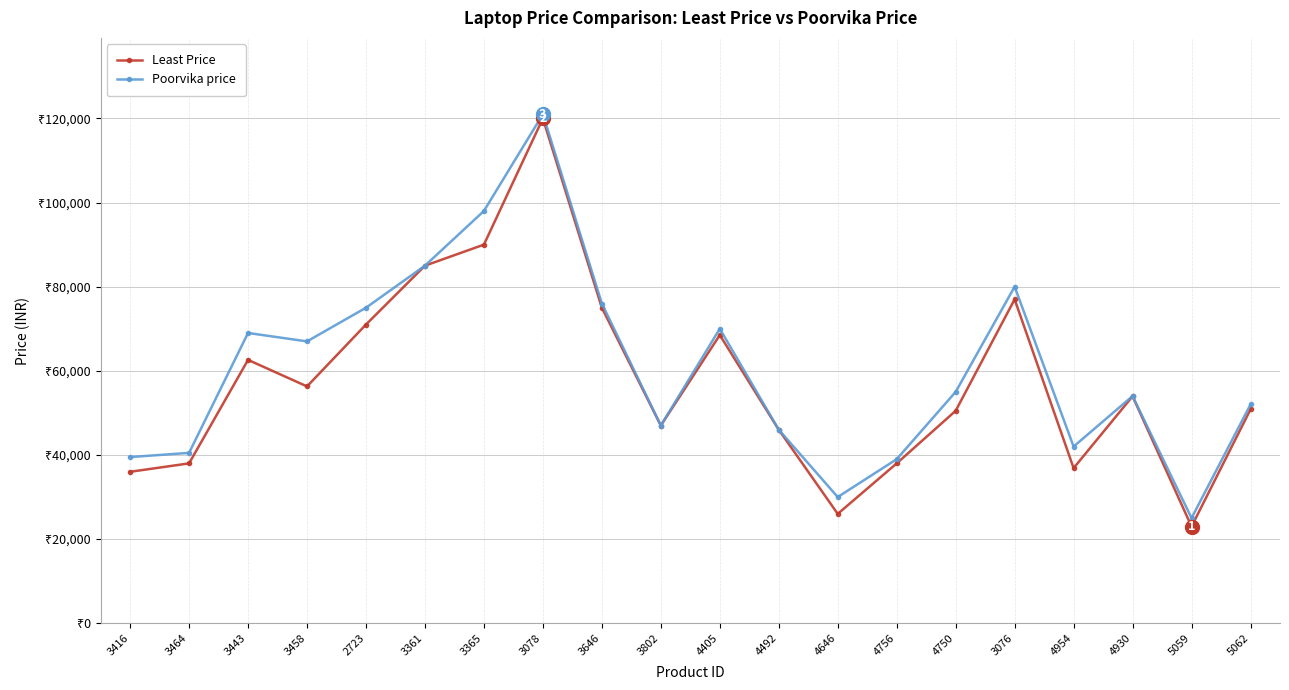

True or false: Poorvika price and Least Price intersect in this chart.

False